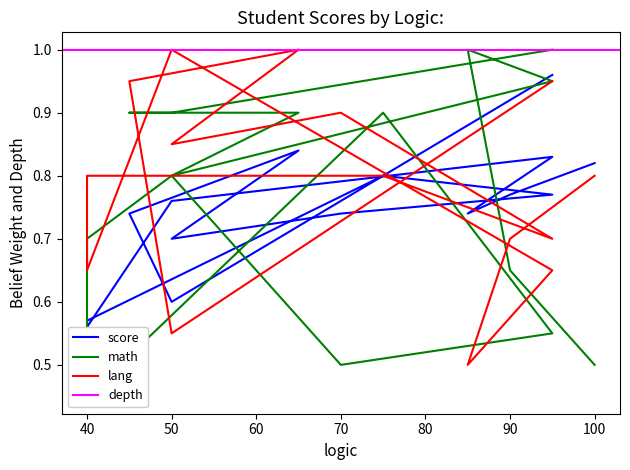

Which series has the widest spread of values?

math